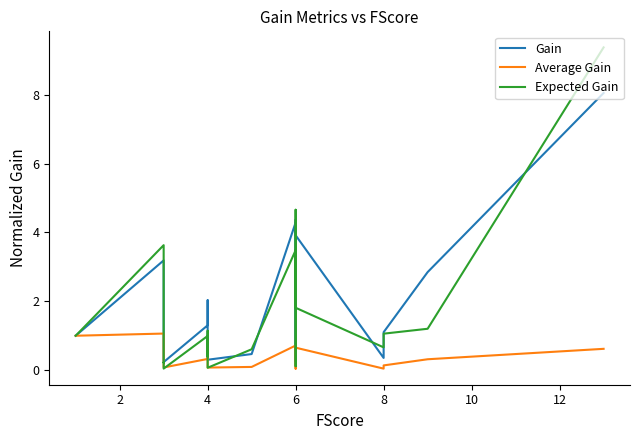

The Expected Gain series shows 0.1 at 4. True or false?

False